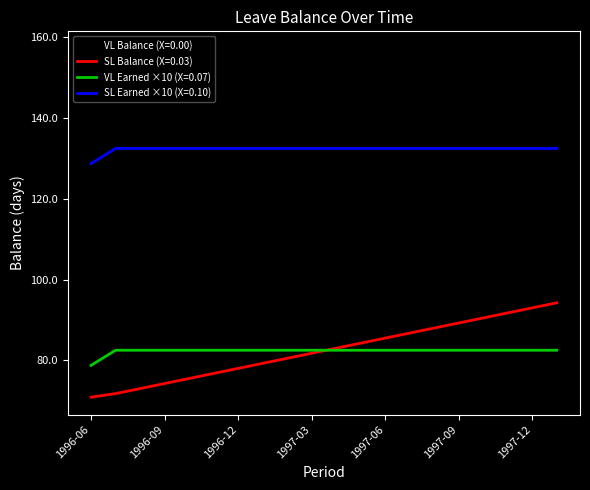

Which series has the largest total across all categories?

VL Balance (X=0.00)